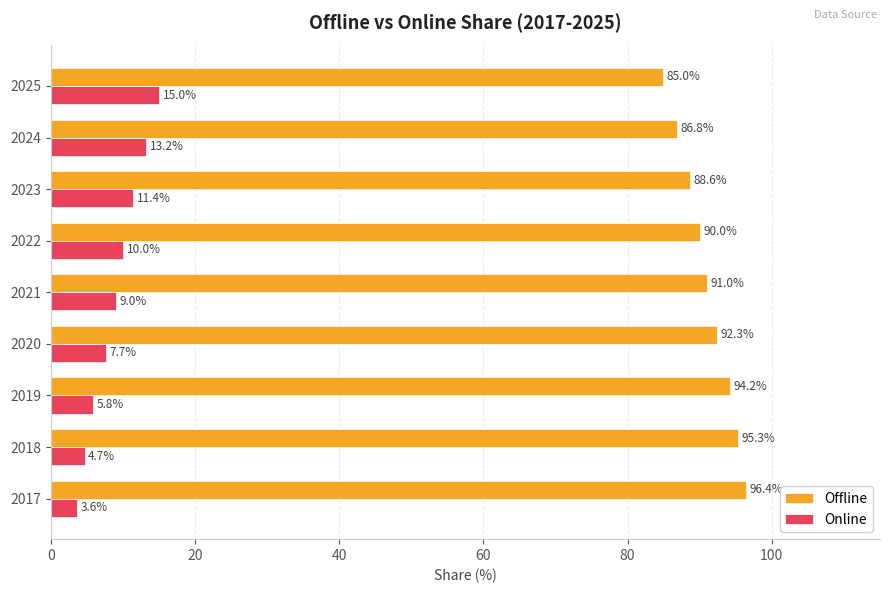

The Offline series shows 122.5 at 2022. True or false?

False